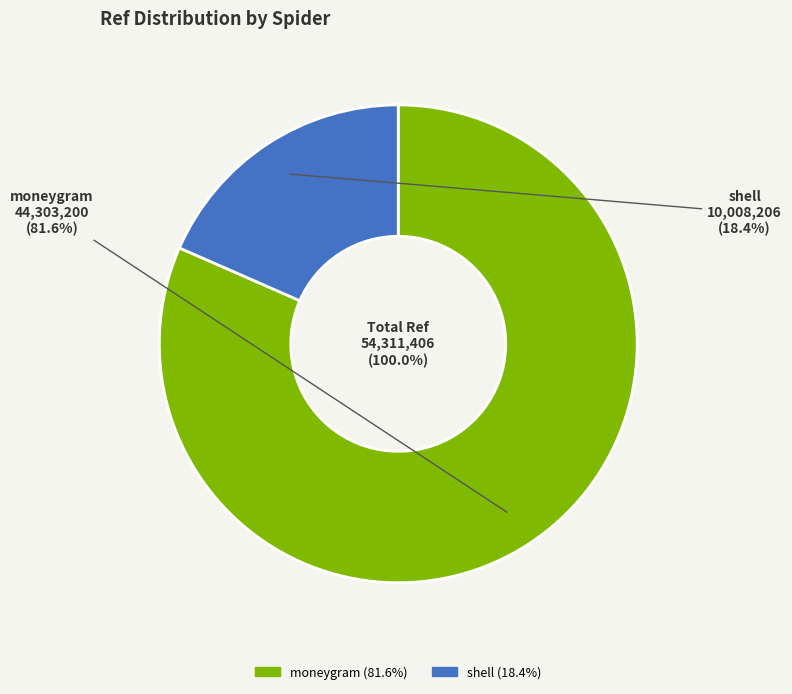

To the nearest percent, what is the difference between the largest and smallest slice percentages?

63%